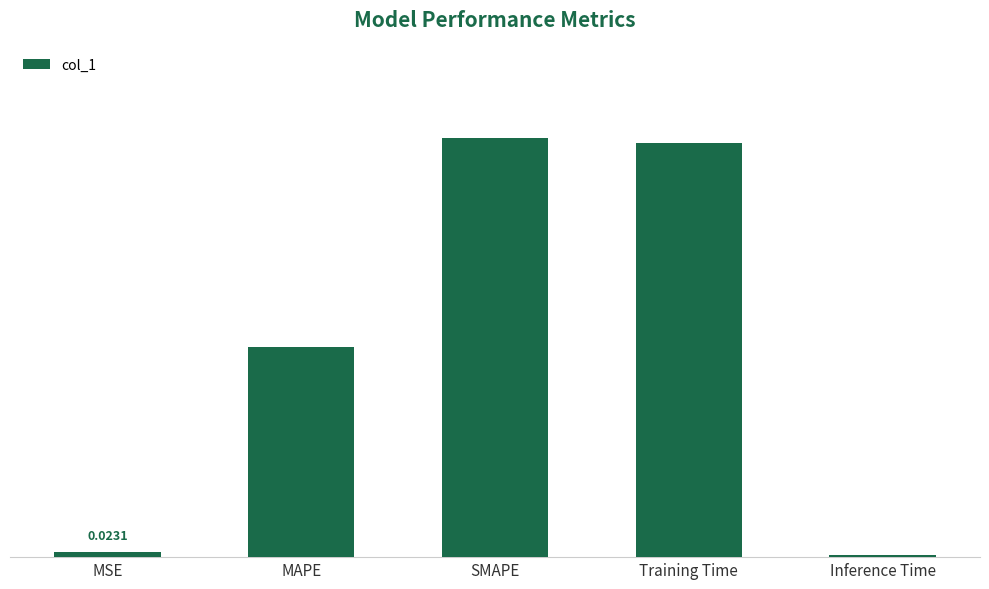

What is the label of the 1st bar from the right?

Inference Time